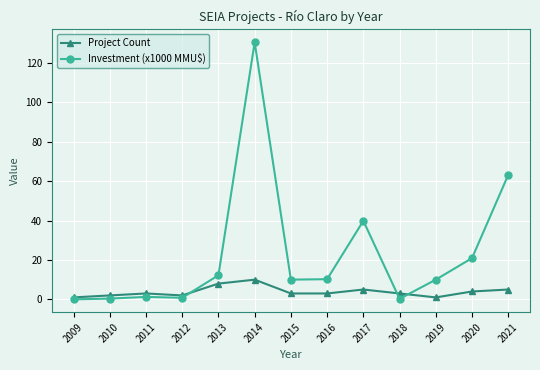

Is it true that Project Count equals 3.0 at 2018?

True